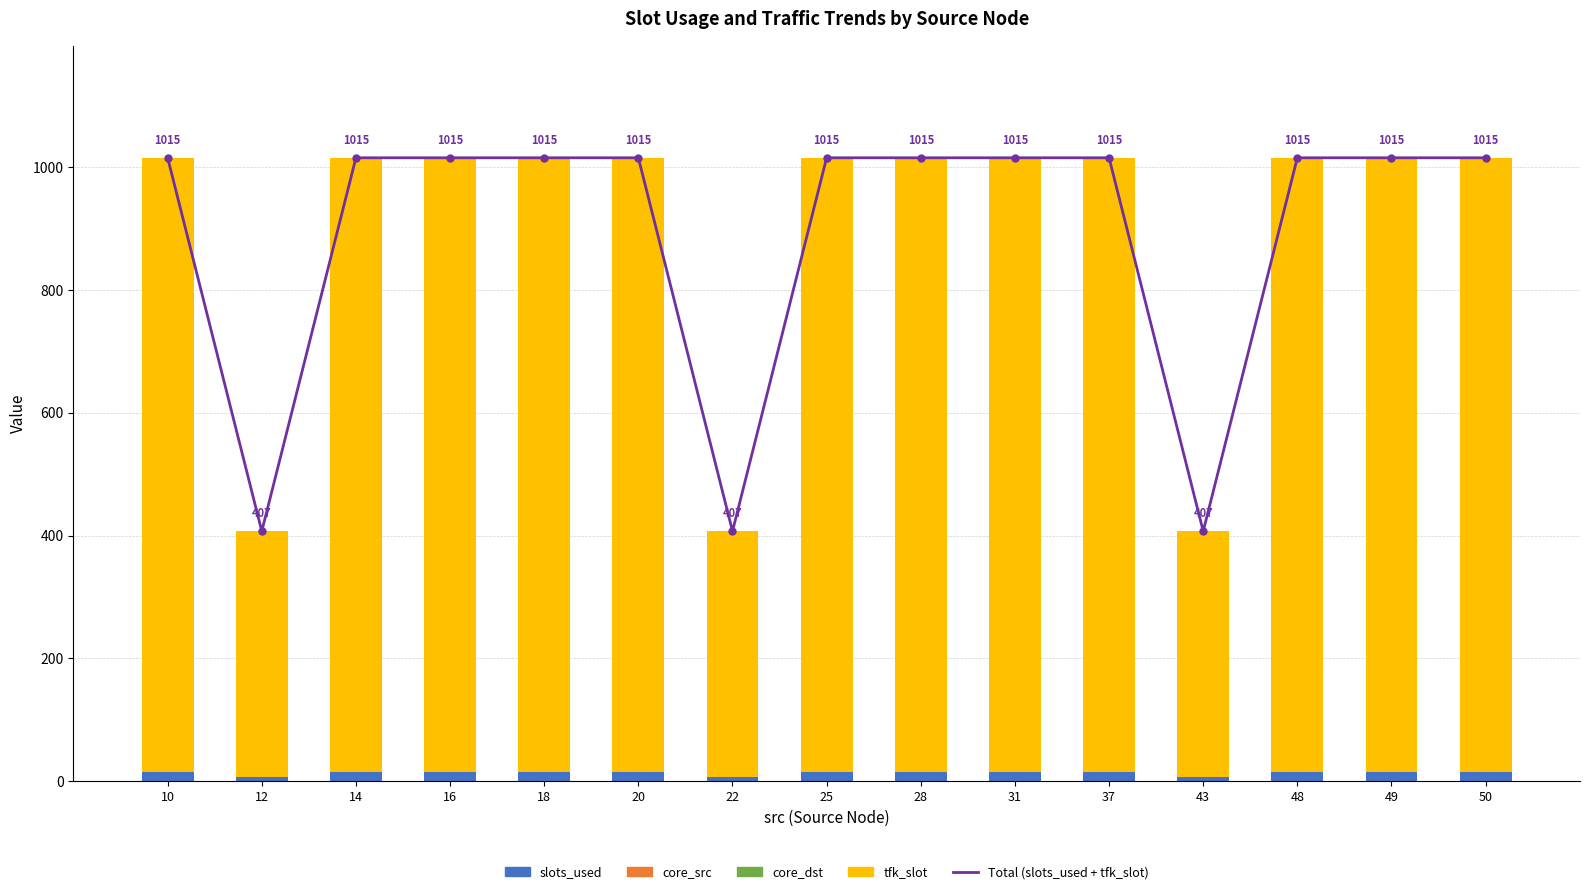

Between 43 and 22, which is larger?

43